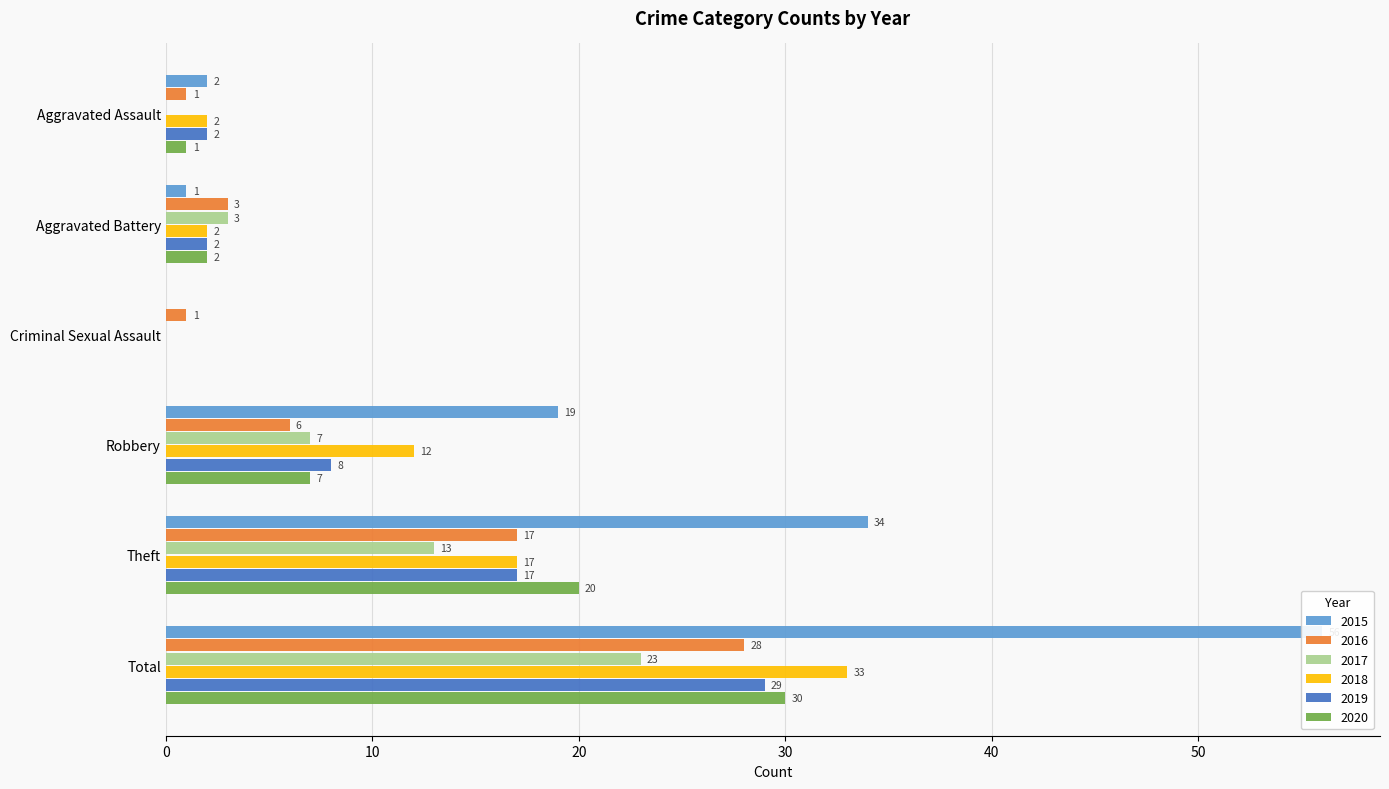

What are all the series names shown in the legend?

2015, 2016, 2017, 2018, 2019, 2020